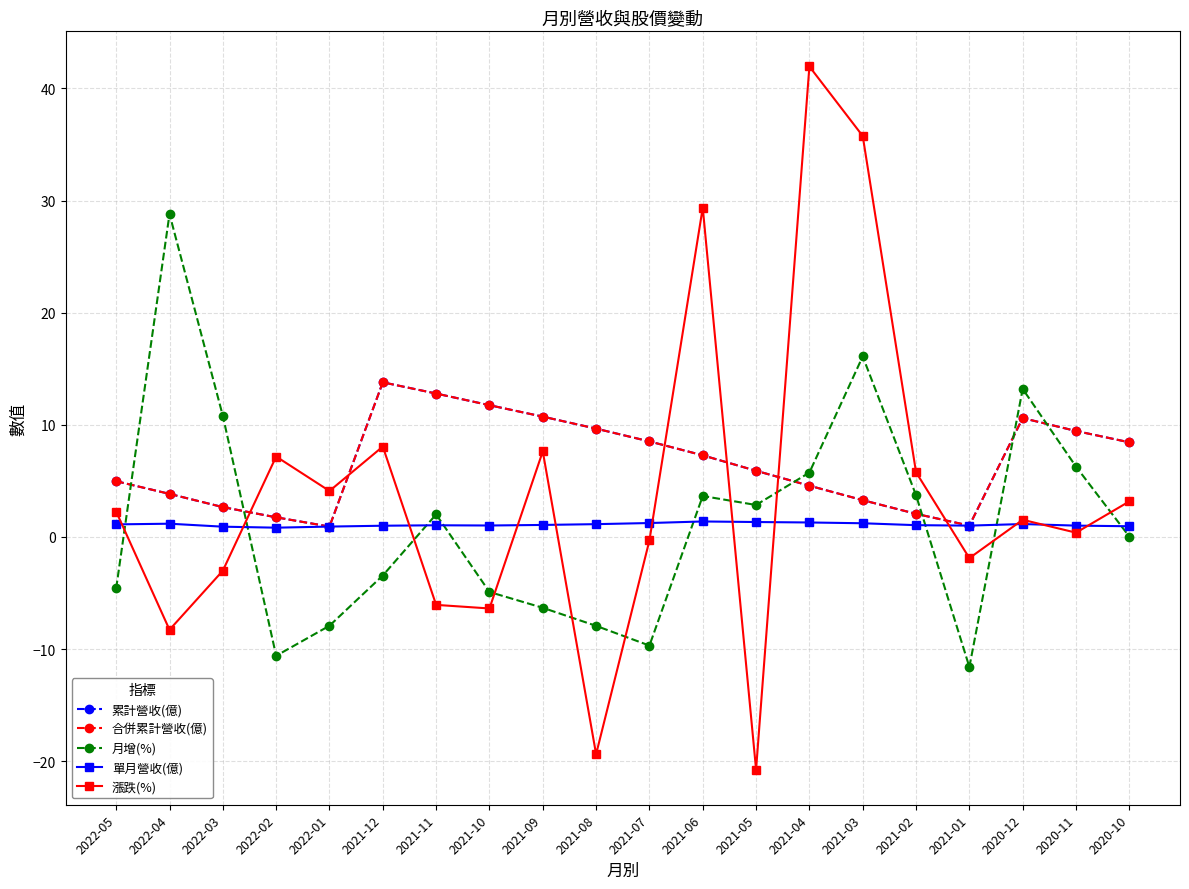

Which series has the largest total across all categories?

累計營收(億)